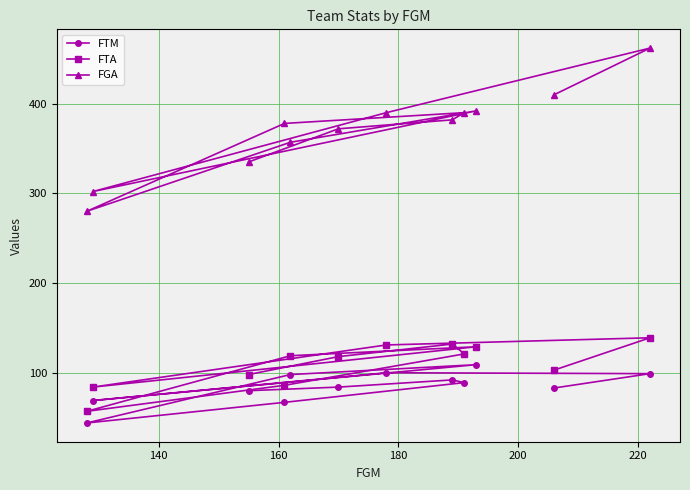

Which series has the largest total across all categories?

FGA